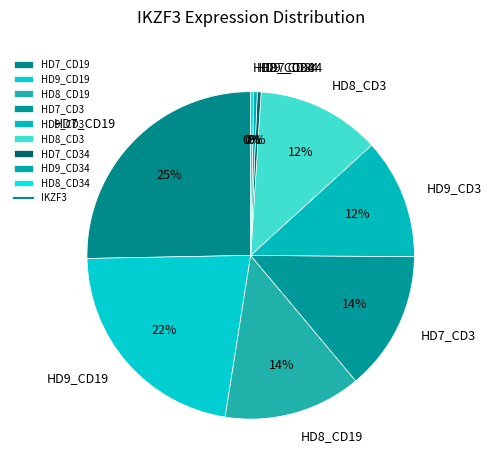

Which has a higher value, HD8_CD3 or HD8_CD19?

HD8_CD19